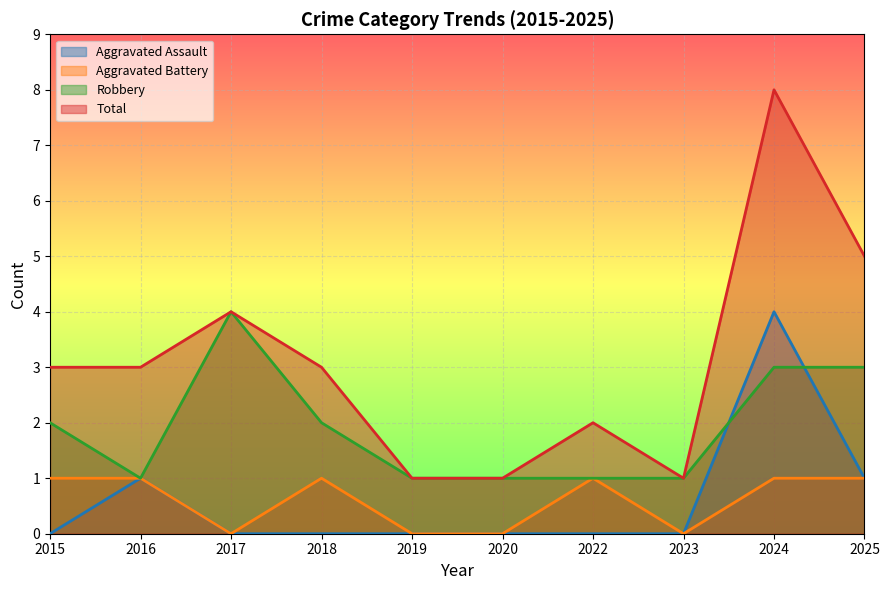

How many values in Aggravated Assault are above zero?

3